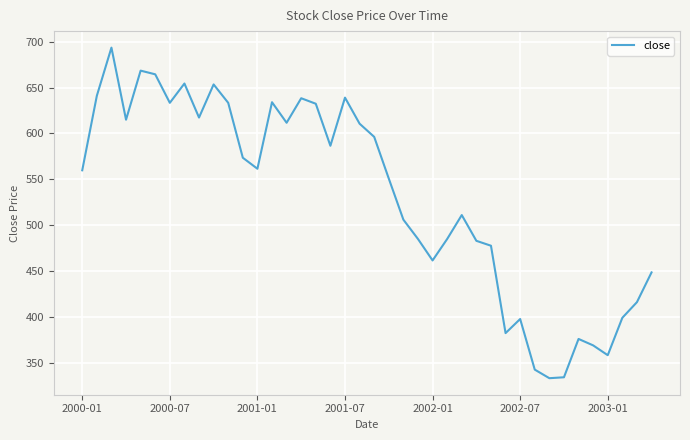

What is the difference between the maximum and minimum values?

359.3